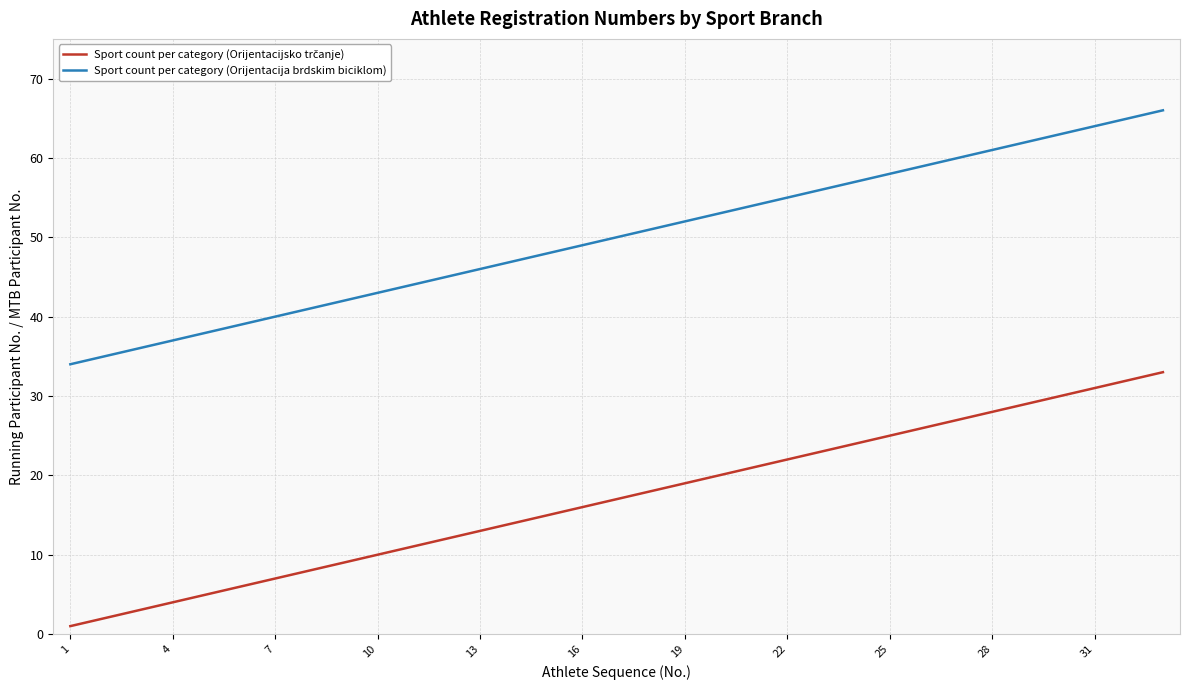

Which series has the largest total across all categories?

Sport count per category (Orijentacija brdskim biciklom)